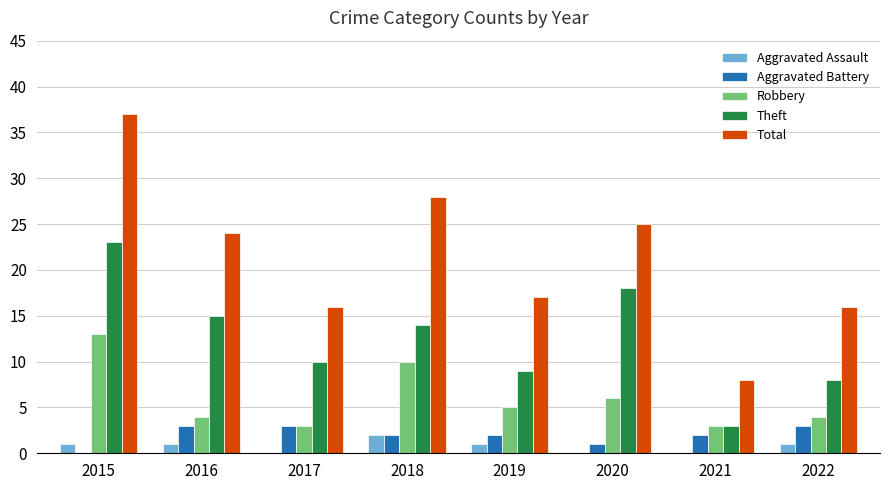

How many series are shown in this chart?

5